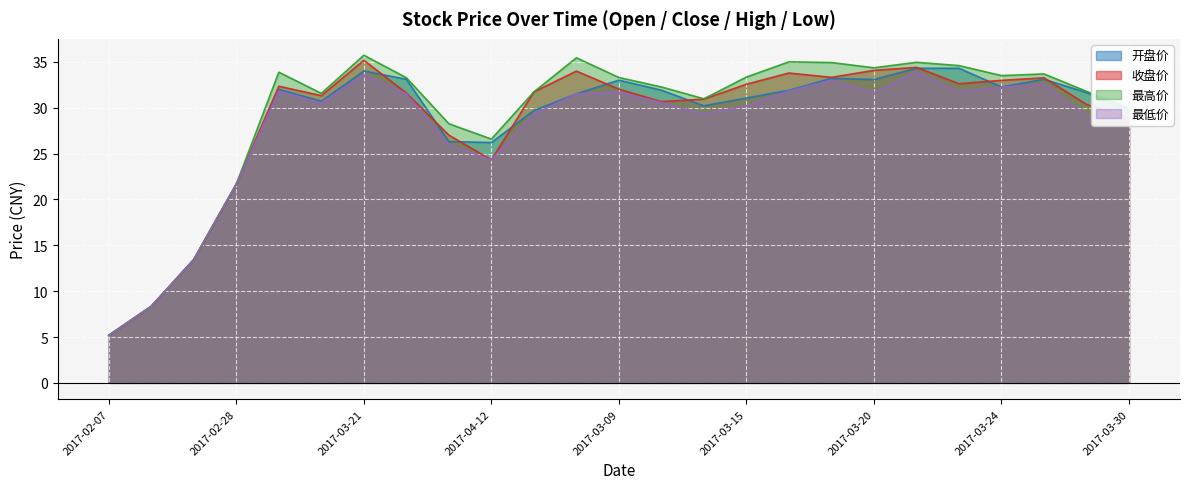

What is the label of the 13th point from the left?

2017-03-09